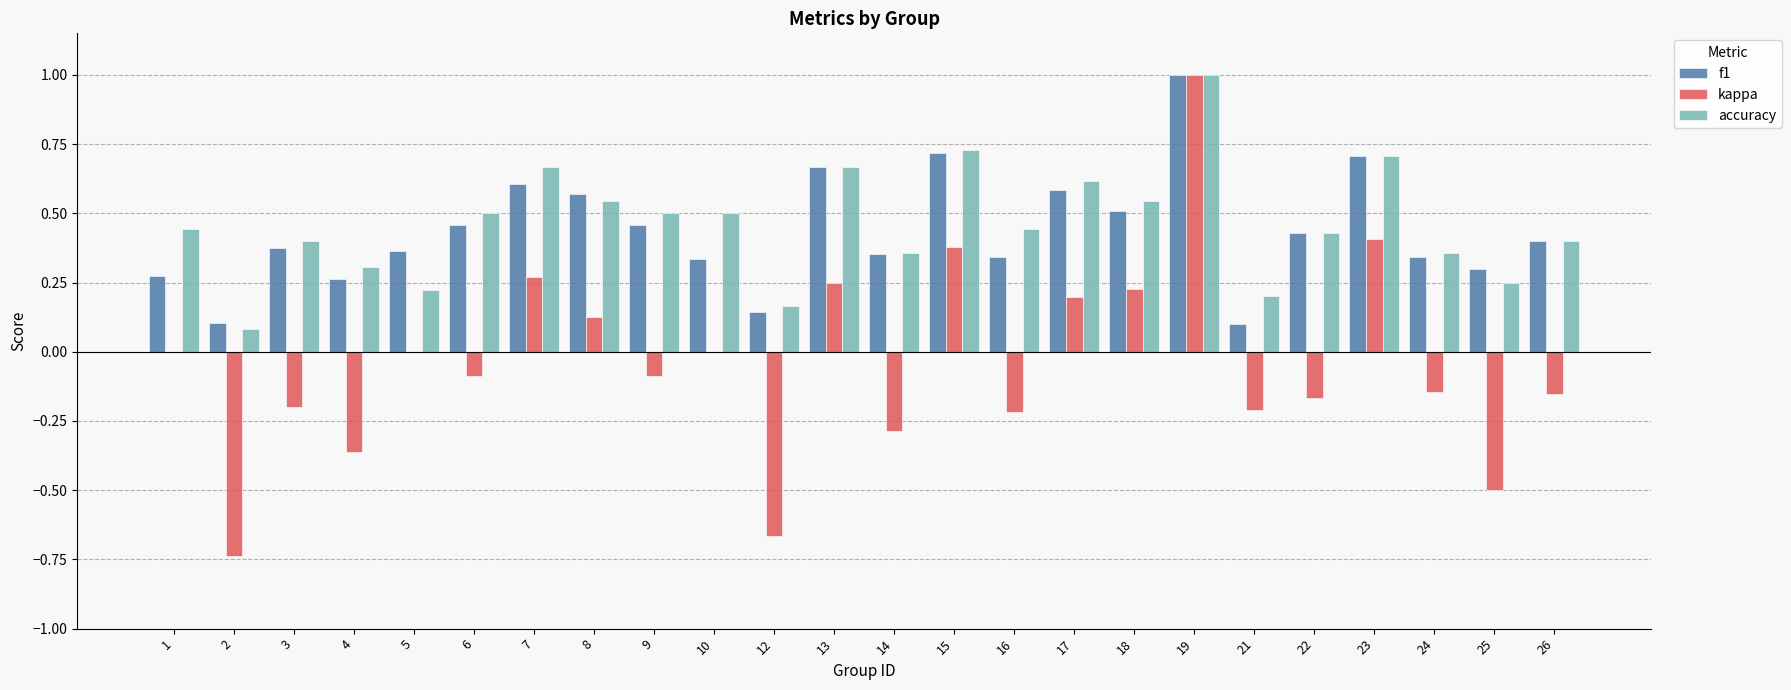

True or false: f1 has a value of 0.2 at 2.

False